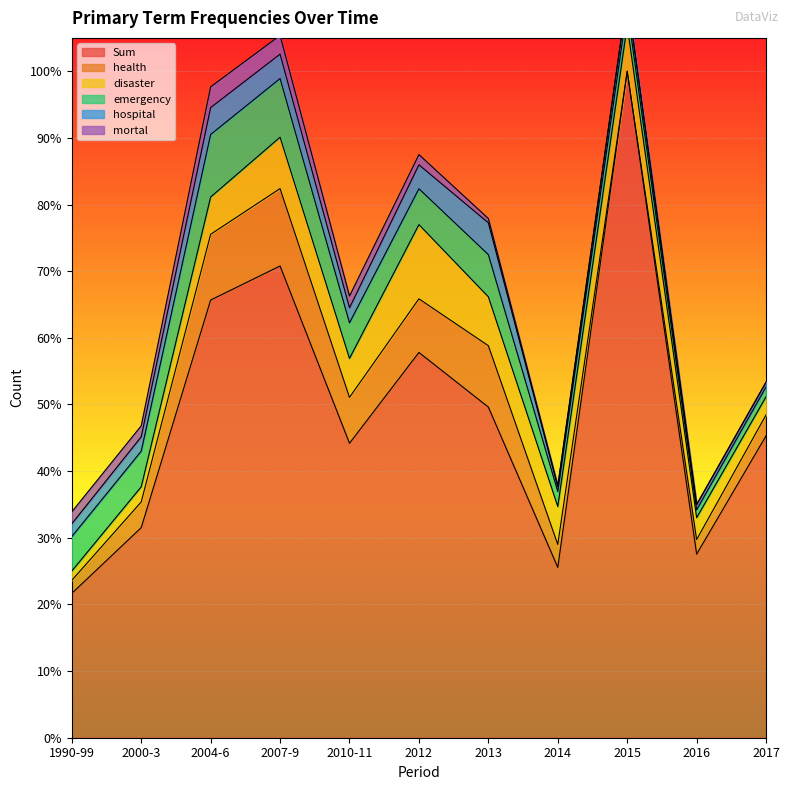

At how many categories does at least one series exceed 46686?

5